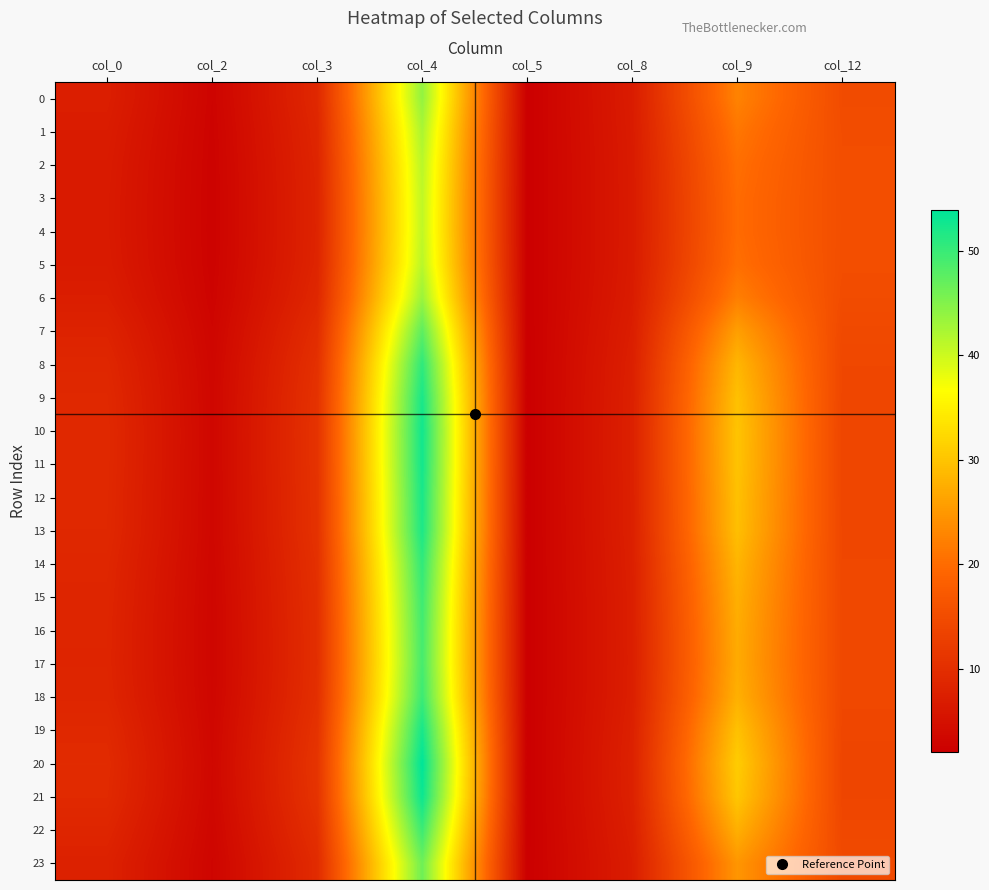

Which series has the largest total across all categories?

20